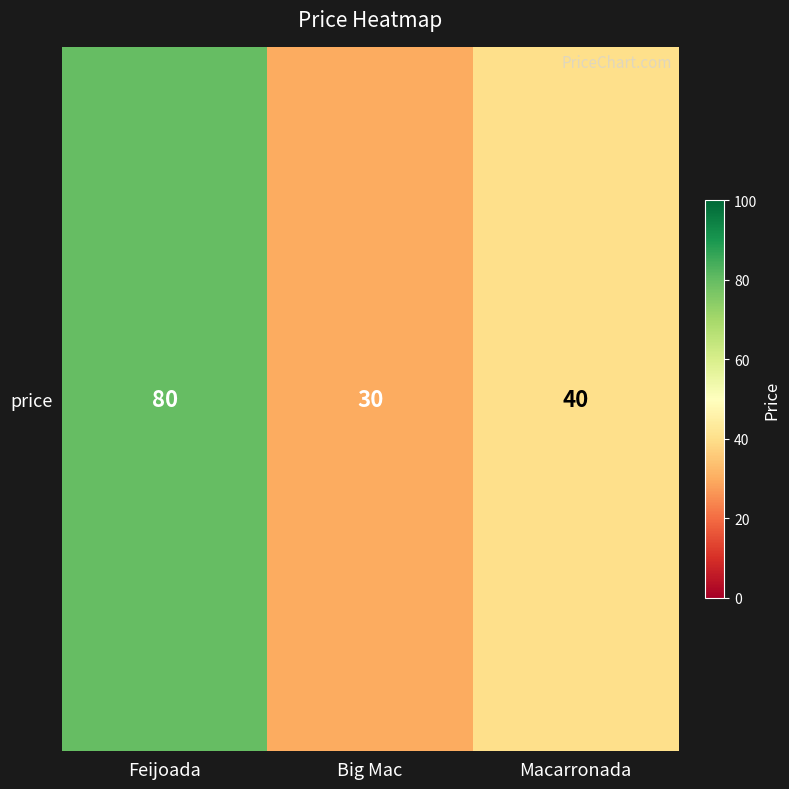

Approximately how many times larger is the value at Big Mac compared to Macarronada?

0.8